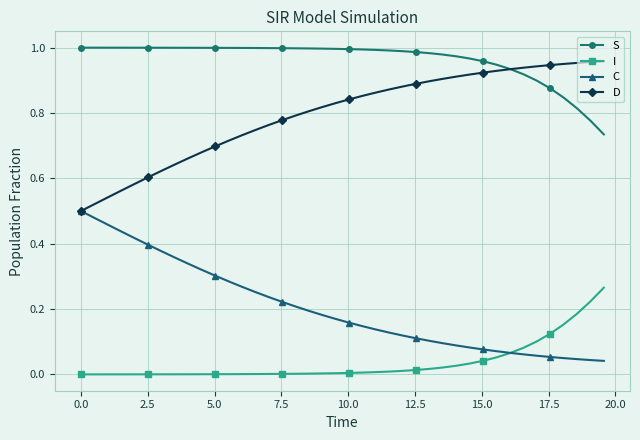

True or false: I and D cross at least once.

False